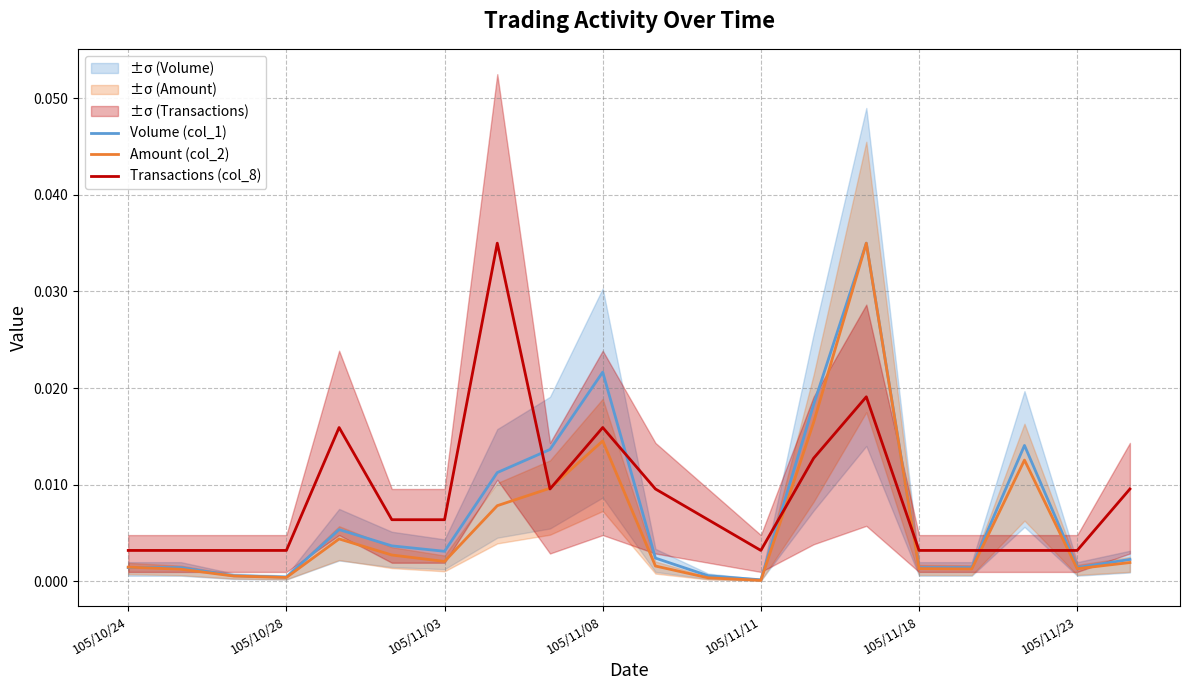

The value of Volume (col_1) at 7 is 0.0. True or false?

False